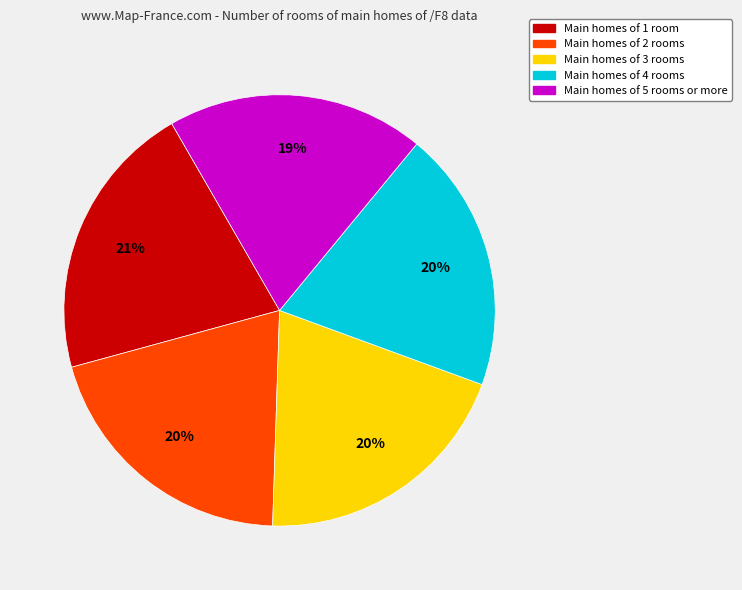

Is it true that Main homes of 5 rooms or more is 5% of the pie?

False